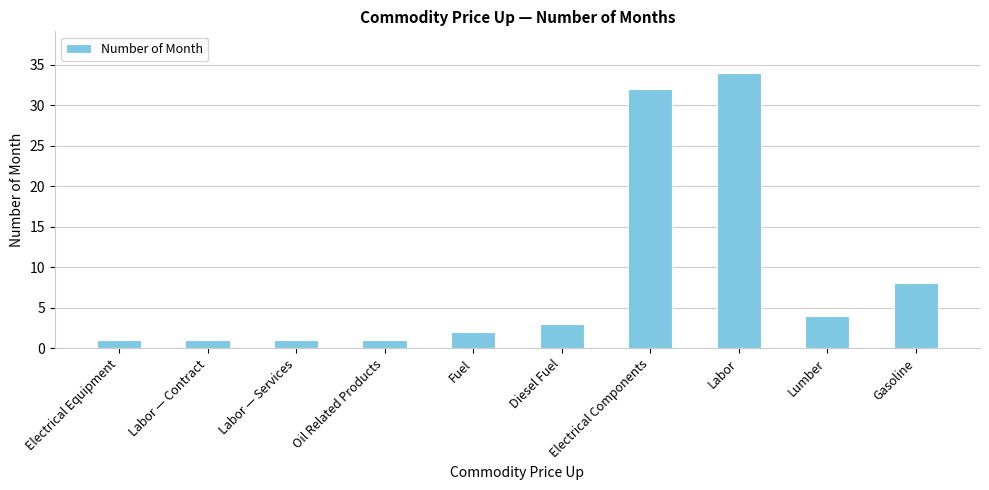

What position from the right is Oil Related Products?

7